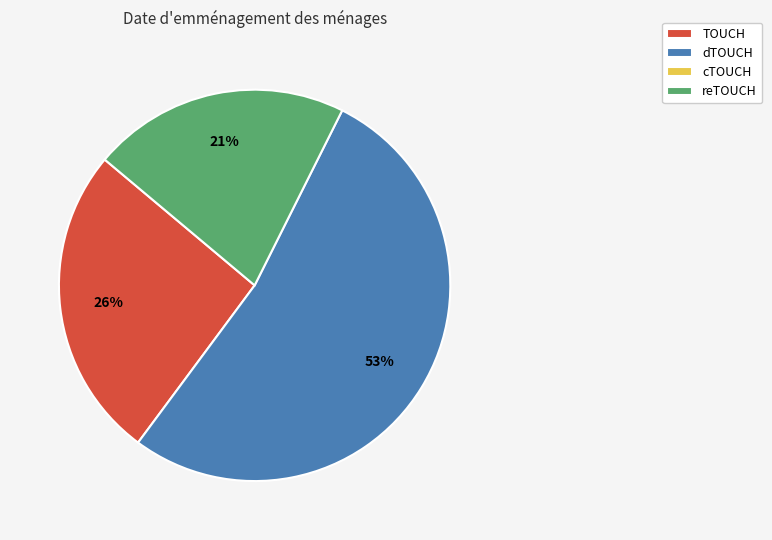

Is there a majority slice in this chart?

Yes